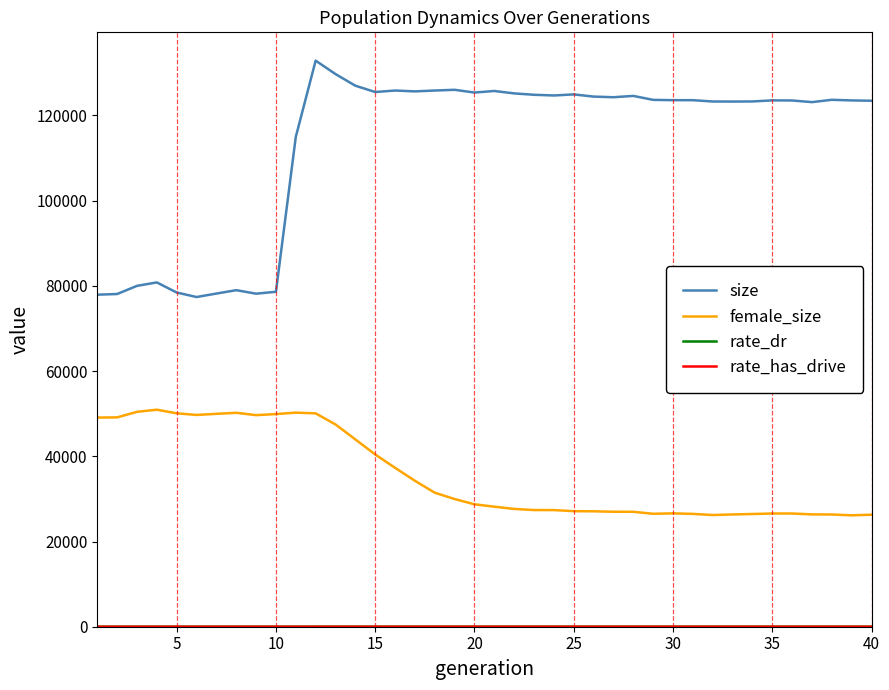

In size, how many points are higher than both neighbors (excluding endpoints)?

10